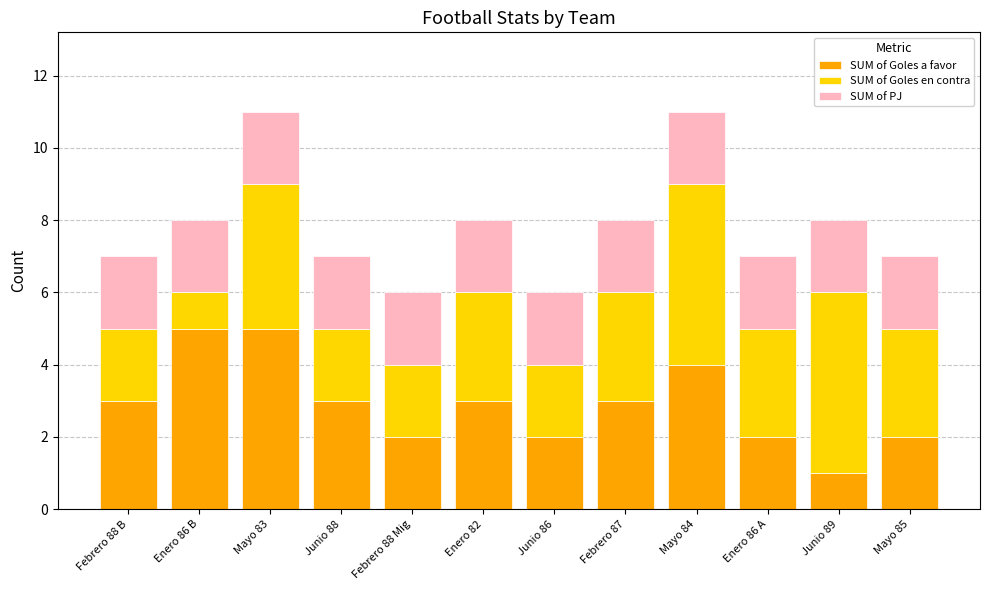

Count the number of categories in the chart.

12